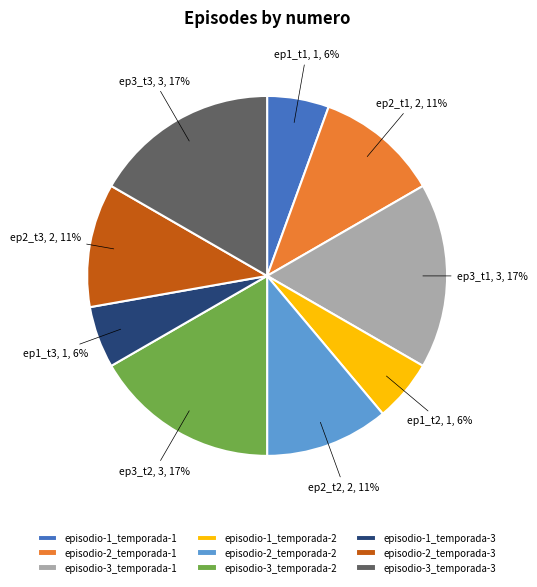

To the nearest percent, what is the difference between the largest and smallest slice percentages?

11%